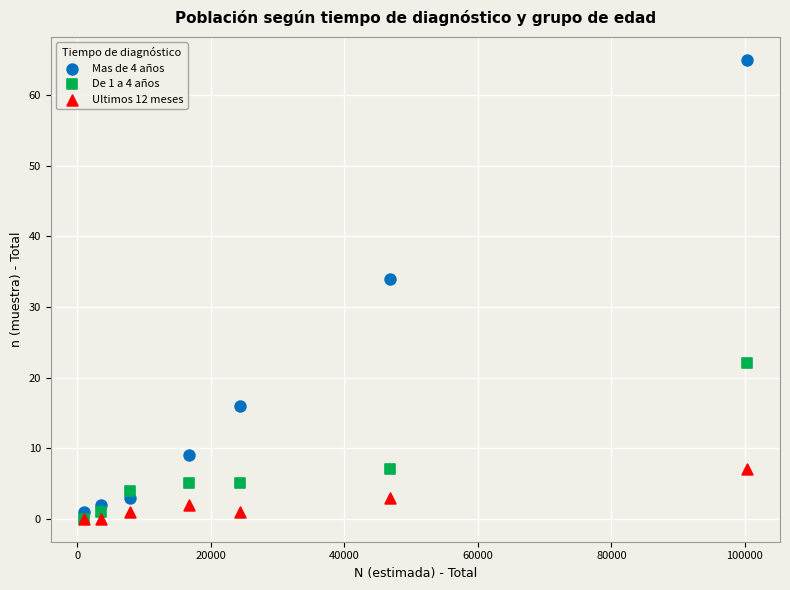

Across all series, what Y value is closest to 32?

34